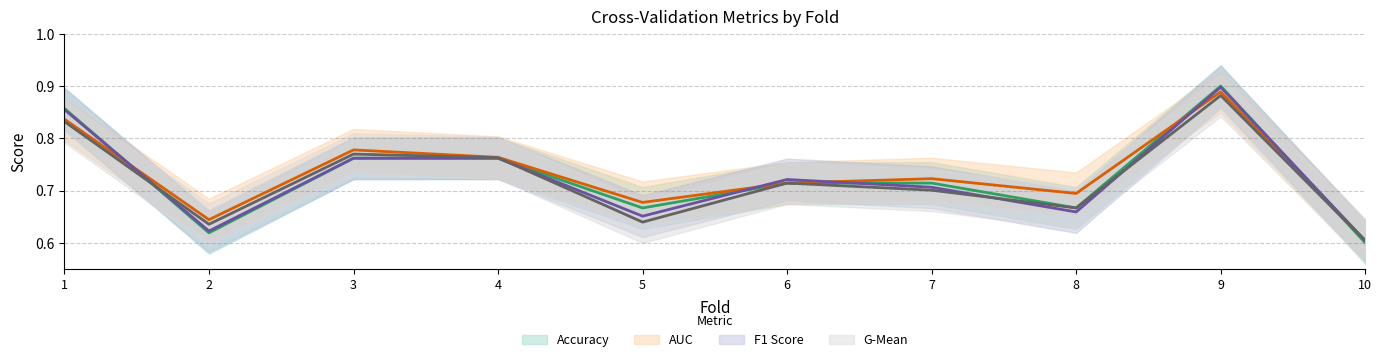

Reading left to right, extract all data points from this chart.

accuracy: 0.9	0.6	0.8	0.8	0.7	0.7	0.7	0.7	0.9	0.6
auc: 0.8	0.6	0.8	0.8	0.7	0.7	0.7	0.7	0.9	0.6
f1_score: 0.9	0.6	0.8	0.8	0.7	0.7	0.7	0.7	0.9	0.6
g_mean: 0.8	0.6	0.8	0.8	0.6	0.7	0.7	0.7	0.9	0.6